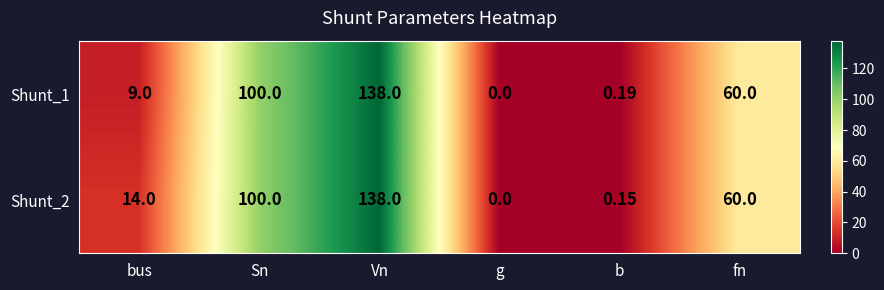

Where is Shunt_2 nearest to the value 69?

fn